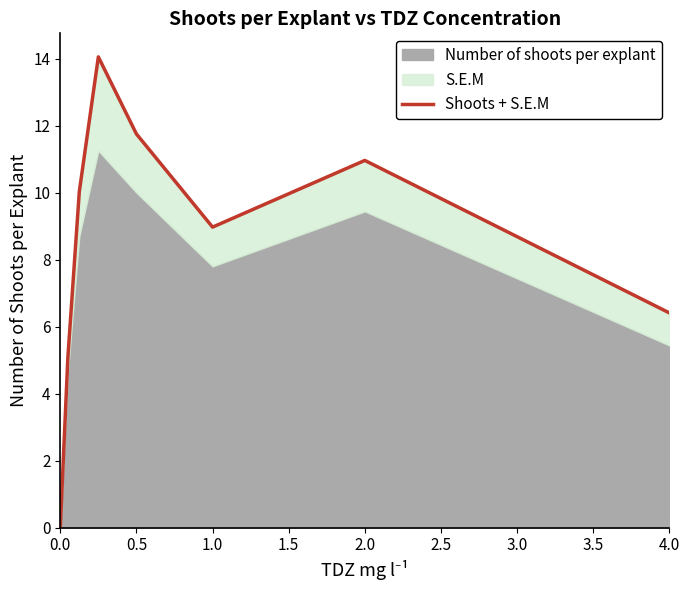

How many values are below 10?

4